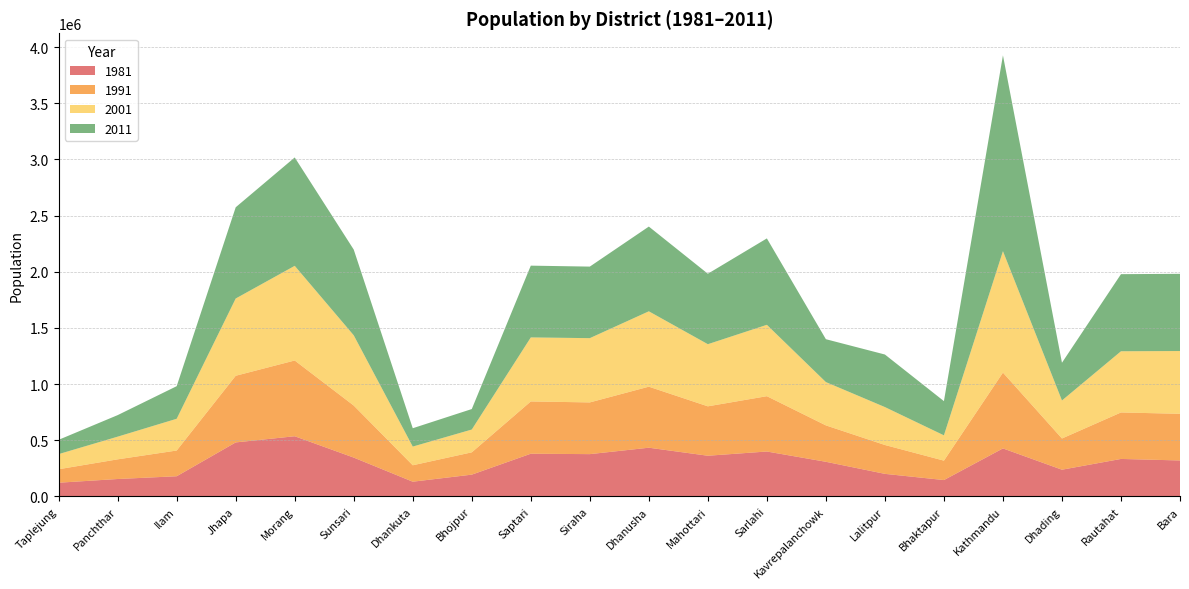

Reading right to left, extract all data points from this chart.

1981: 318957	332526	236647	426281	144420	199688	307150	398766	361054	432569	375358	379055	192689	129781	344594	534692	479743	178356	153746	120780
1991: 415718	414005	278068	675341	172952	257086	324329	492798	440146	543672	460746	465668	198784	146386	463481	674823	593737	229214	175206	120053
2001: 559135	545132	338658	1081845	225461	337785	385672	635701	553481	671364	572399	570282	203018	166479	625633	843220	688109	282806	202056	134698
2011: 687708	686722	336067	1744240	304651	468132	381937	769729	627580	754777	637328	639284	182459	163412	763487	965370	812650	290254	191817	127446